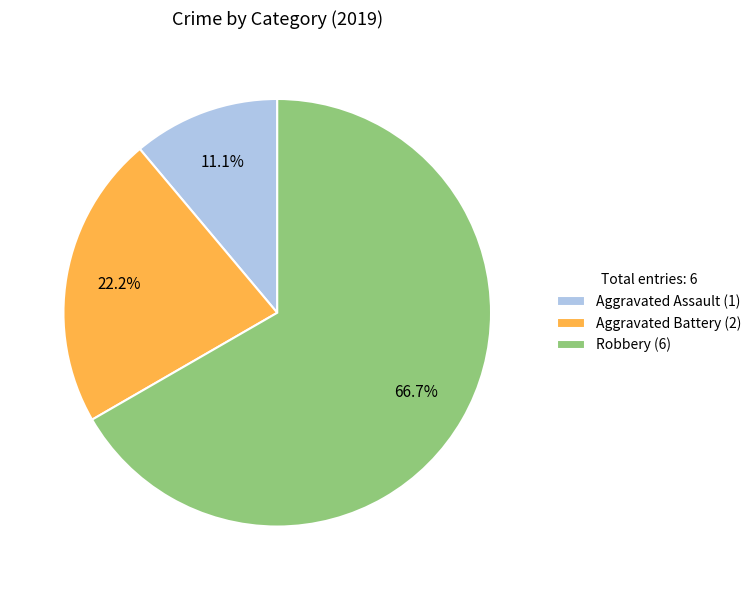

Which category has the biggest portion of the pie?

Robbery